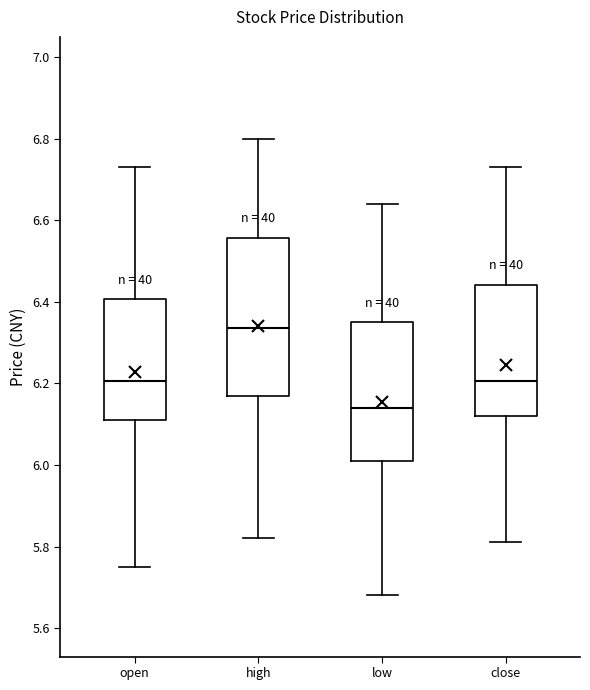

Where is the upper edge of the box for close on the y-axis? The values are not printed on the chart, so give them approximately, as read against the axis.

6.44